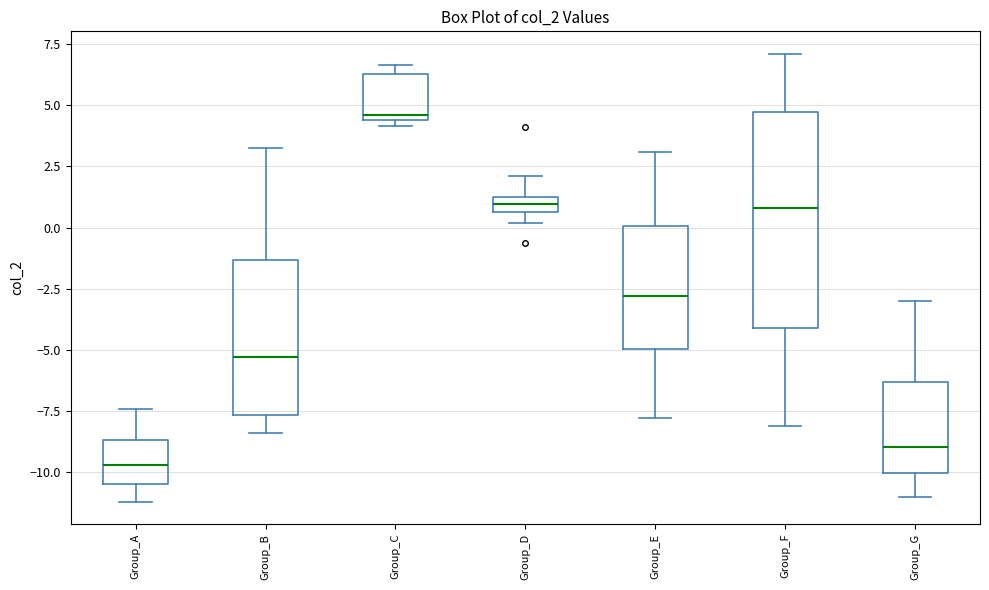

Which box has the lowest median line?

Group_A